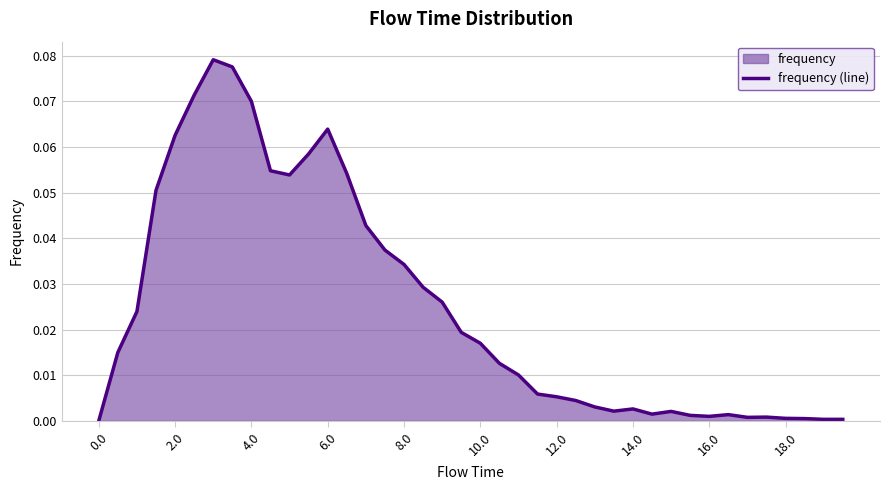

How many values are above zero?

39